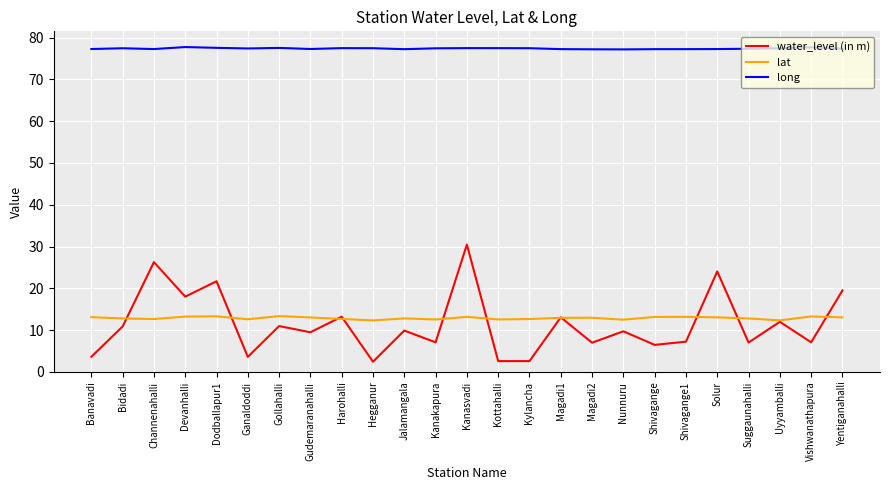

The water_level (in m) series shows 14.5 at Nunnuru. True or false?

False